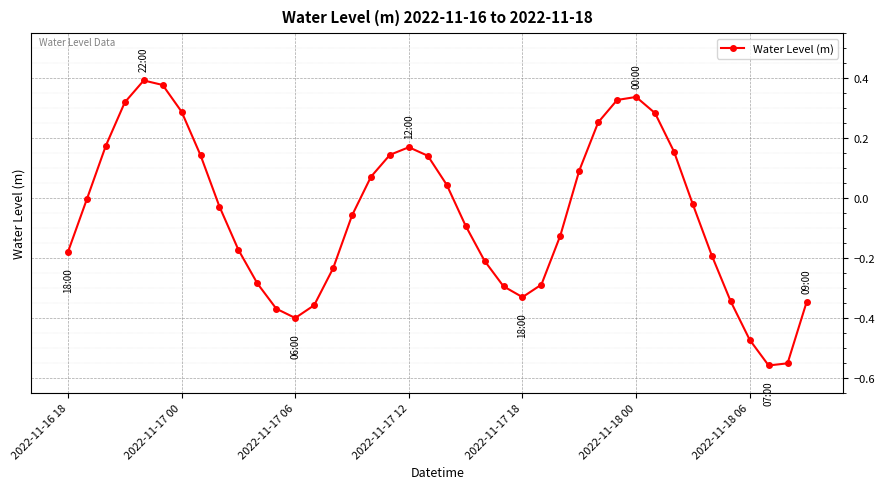

What is the difference between the maximum and minimum values?

1.0